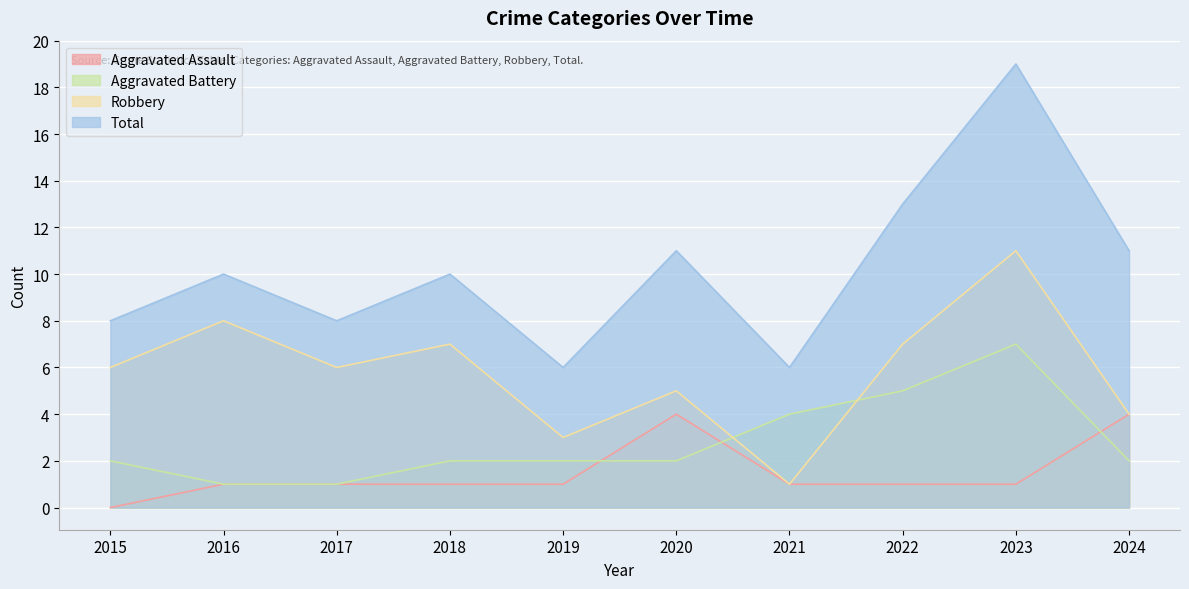

True or false: Aggravated Battery and Total cross at least once.

False